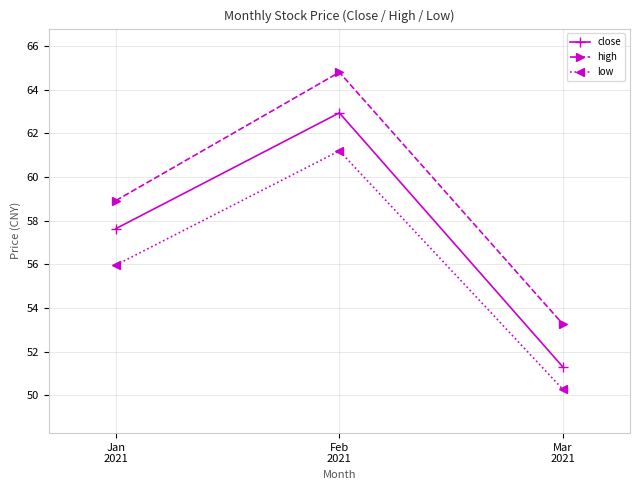

Rank the series by their maximum value, from highest to lowest.

high, close, low